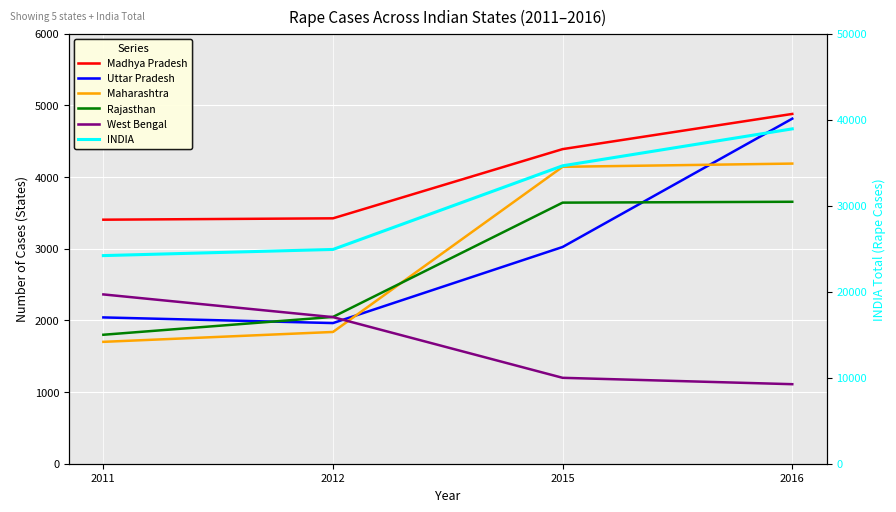

The value of Uttar Pradesh at 2016 is 4816. True or false?

True